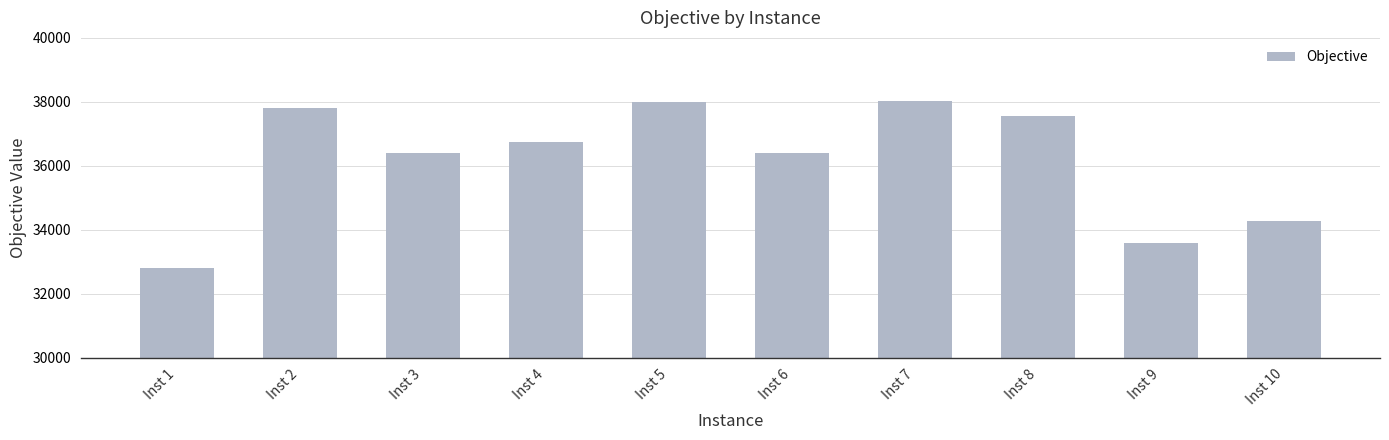

What is the smallest value displayed?

32785.7